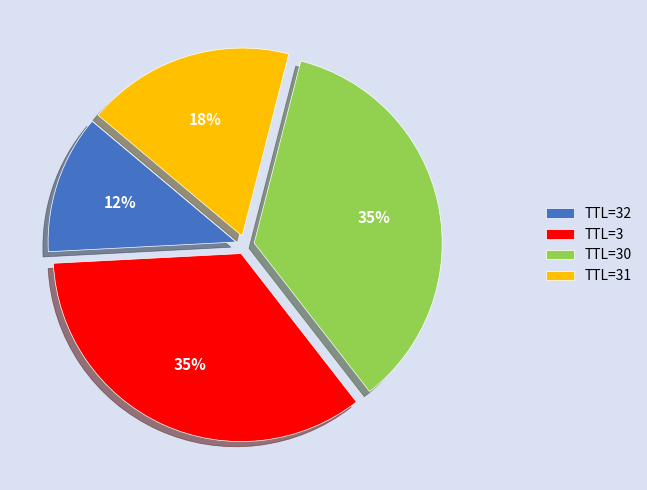

To the nearest percent, what percentage of the pie is TTL=30?

35%